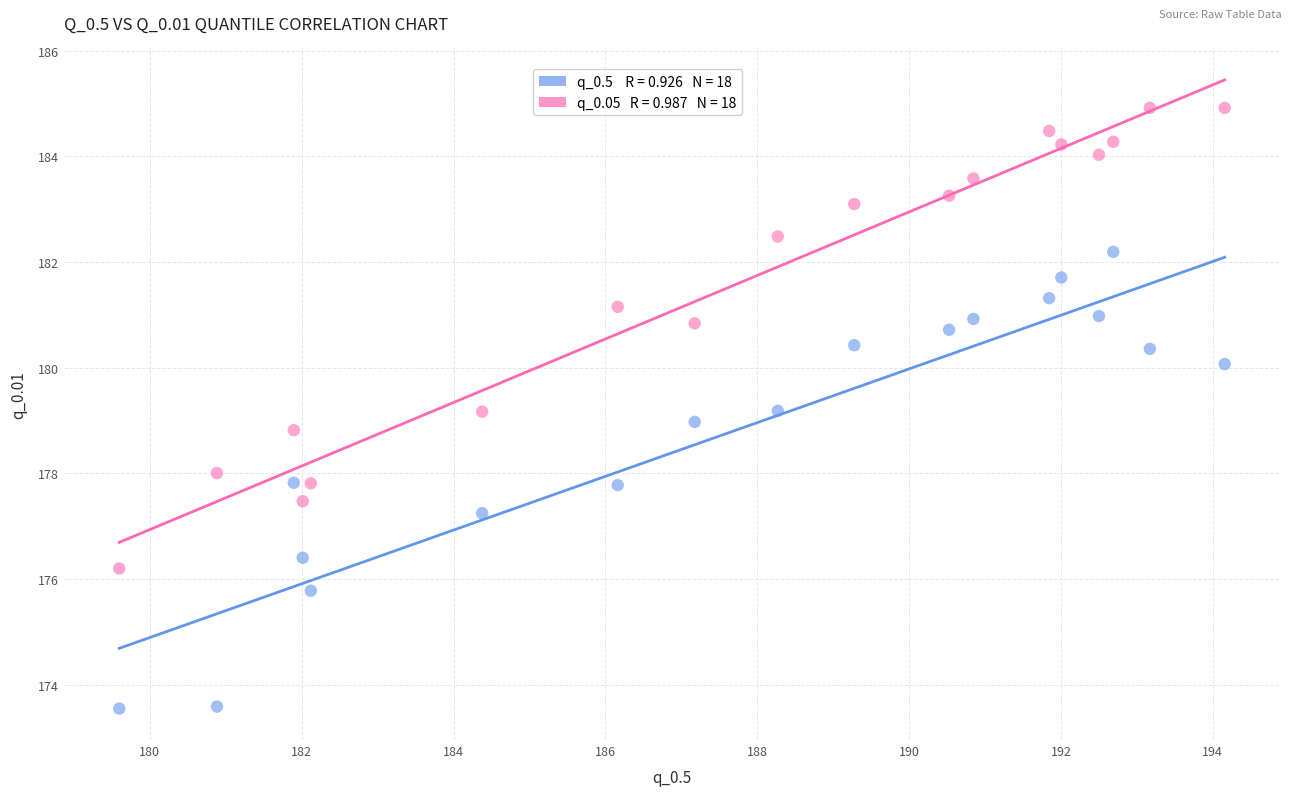

Across all data points, what is the range of X values (max minus min)?

14.6